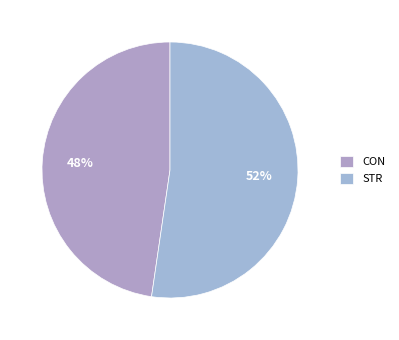

The STR slice represents 66% of the pie. True or false?

False